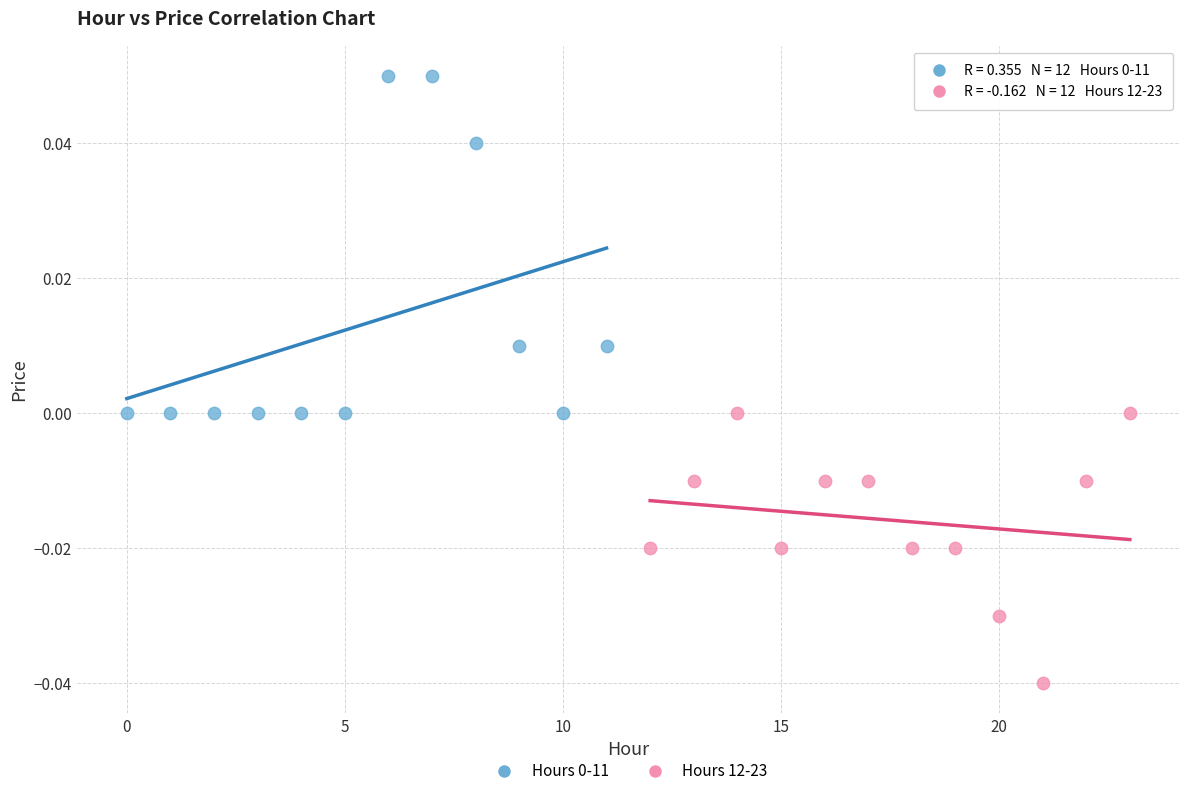

Which series reaches the minimum Y coordinate?

Hours 12-23